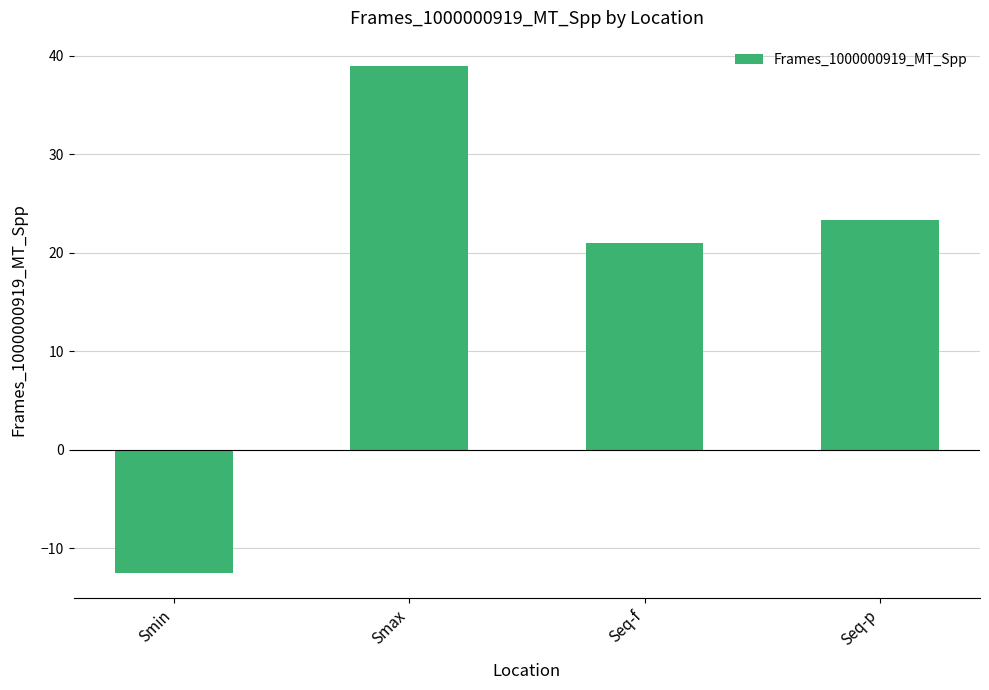

Reading left to right, transcribe all the data shown in this chart.

-12.4	39.0	21.0	23.4